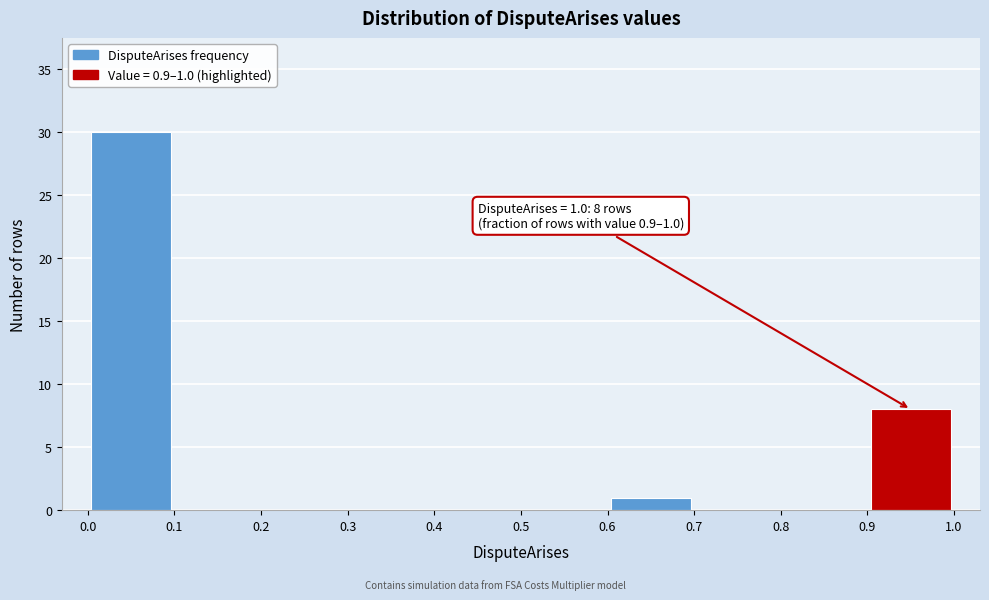

Which range on the x-axis has the tallest bar?

0.0 to 0.1